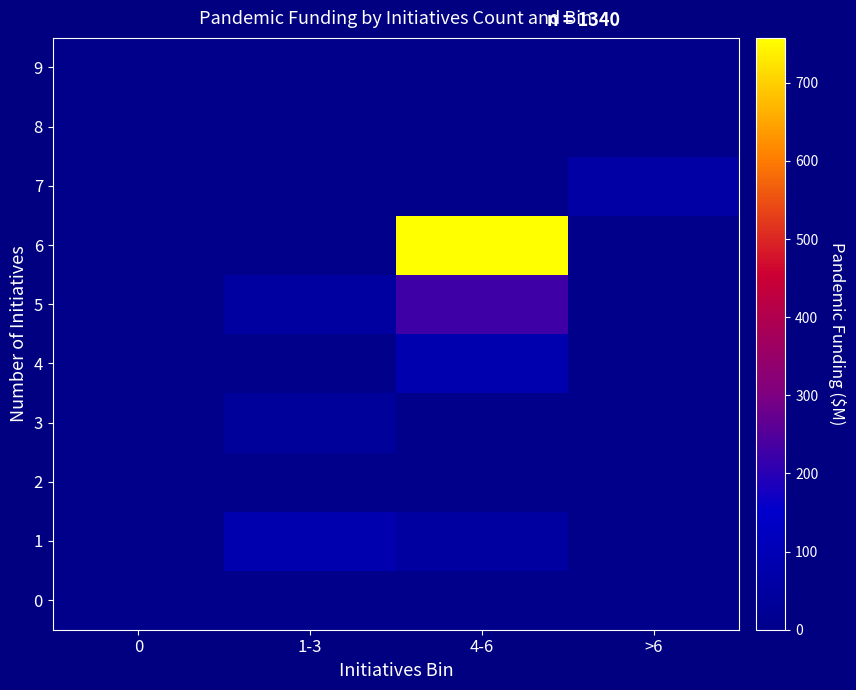

List the series in order of their peak value, highest first.

6, 5, 4, 1, 7, 3, 0, 2, 8, 9